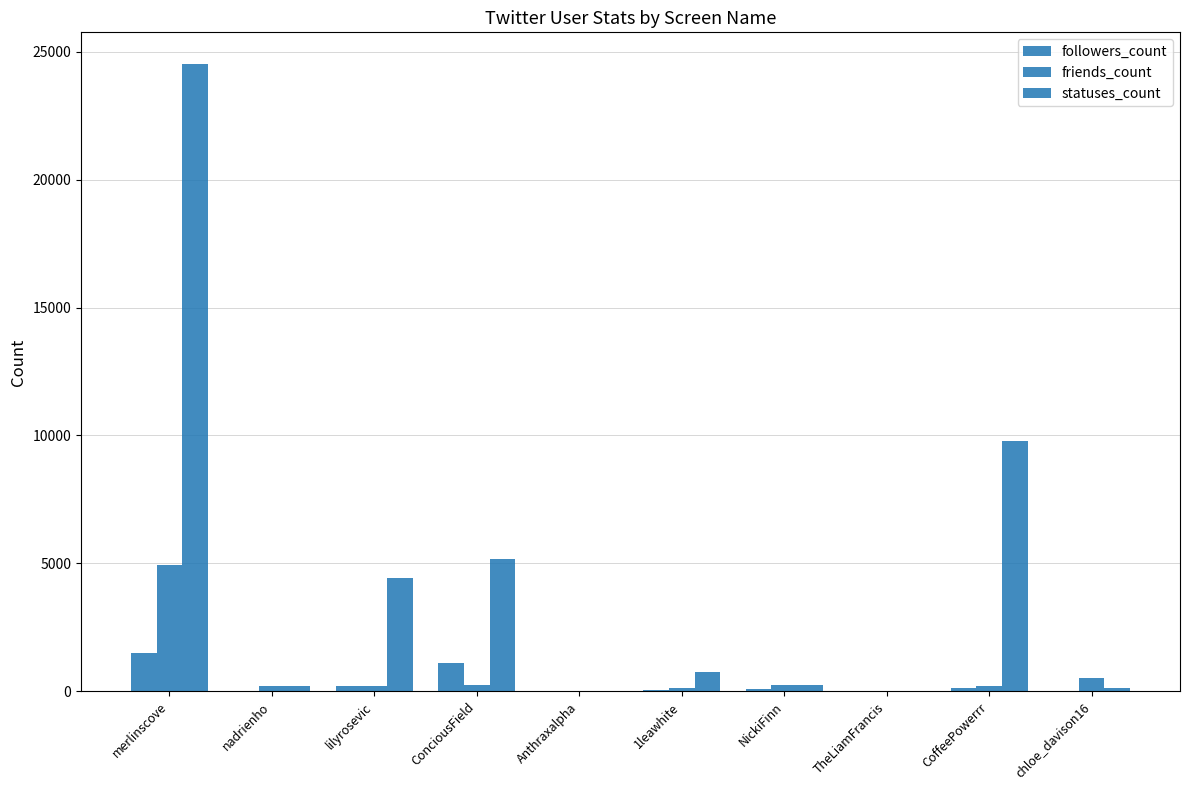

What is the sum of the followers_count values at chloe_davison16 and Anthraxalpha?

20